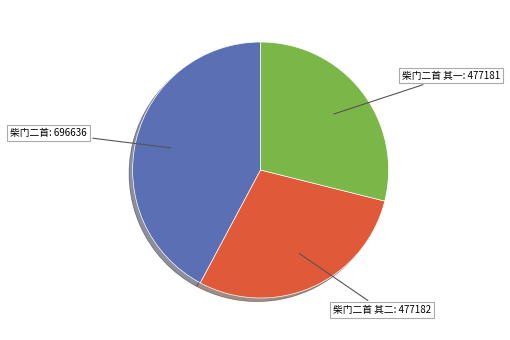

How many slices are in this pie chart?

3